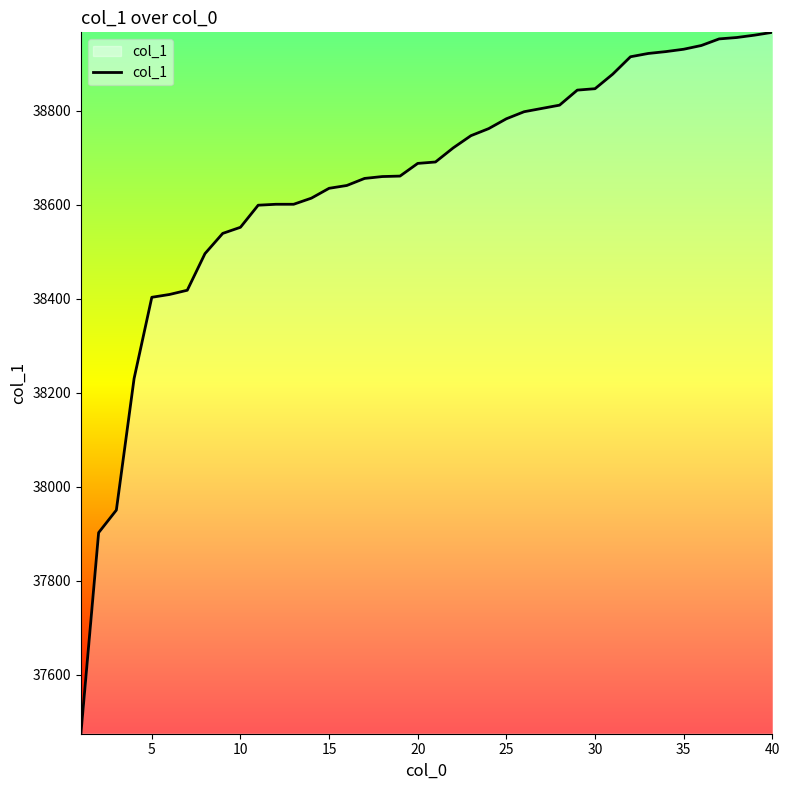

Count the number of categories in the chart.

40